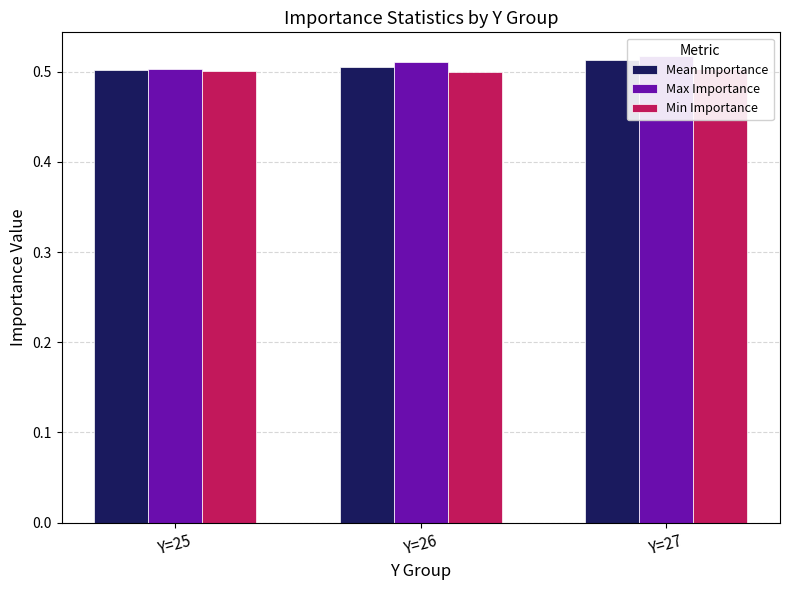

What are all the series names shown in the legend?

Mean Importance, Max Importance, Min Importance